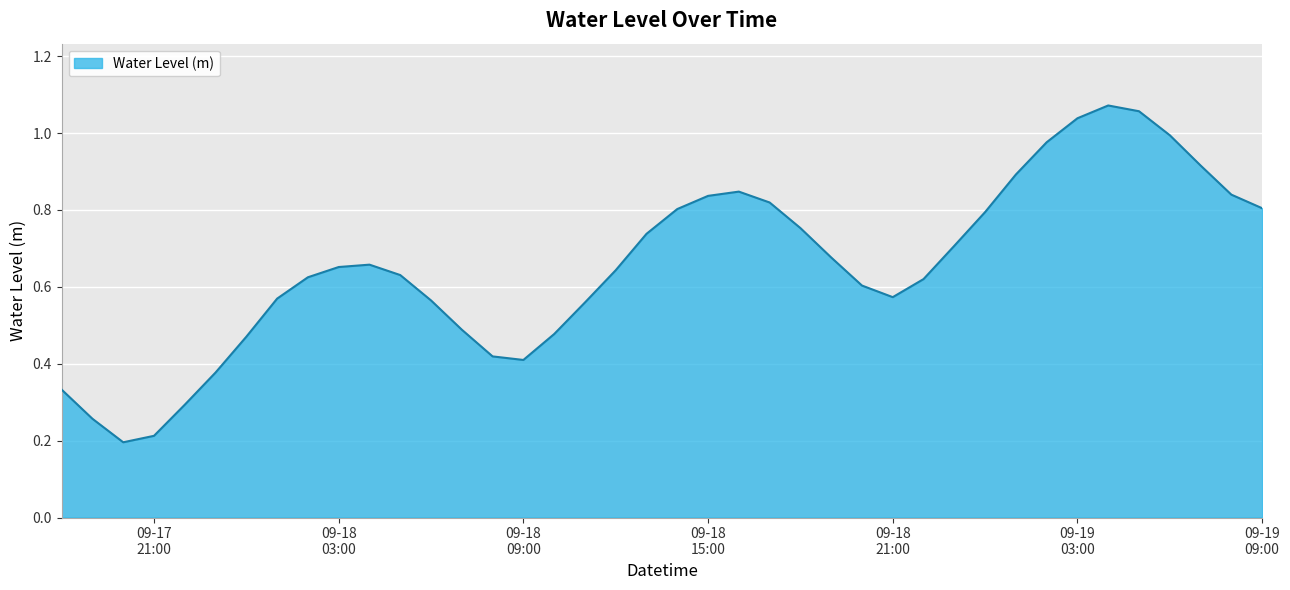

True or false: the data has more than 0 interior local peaks.

True